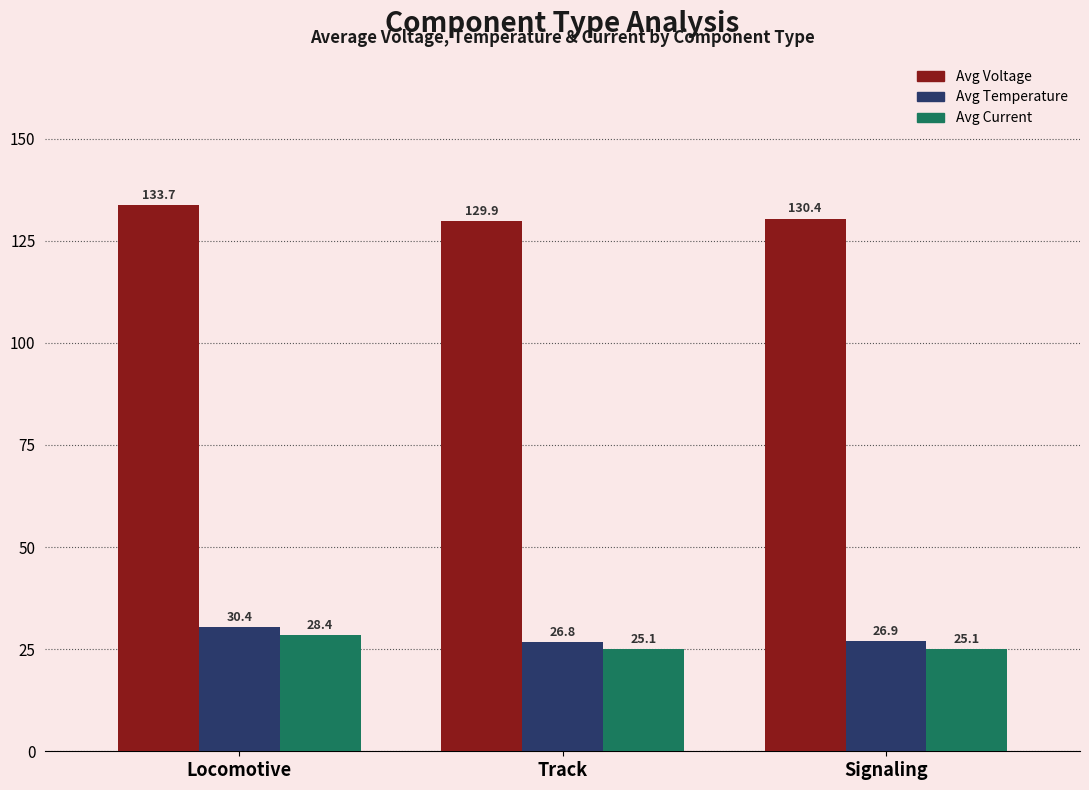

Which series has the largest total across all categories?

Avg Voltage